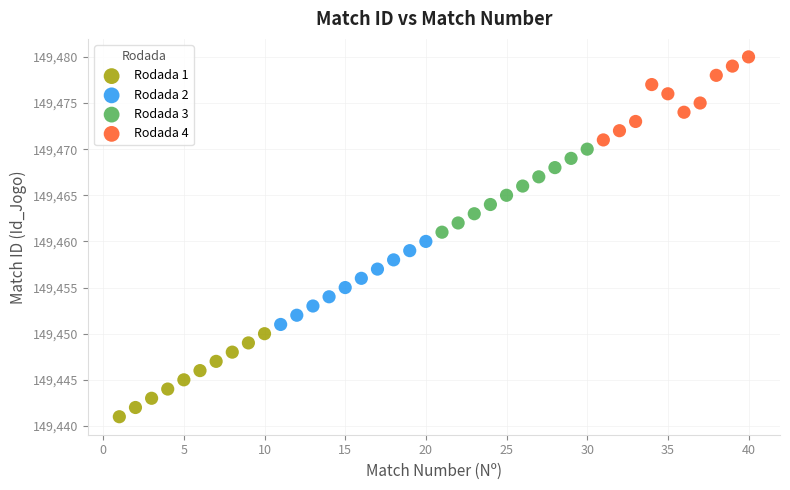

Which series reaches the minimum Y coordinate?

Rodada 1